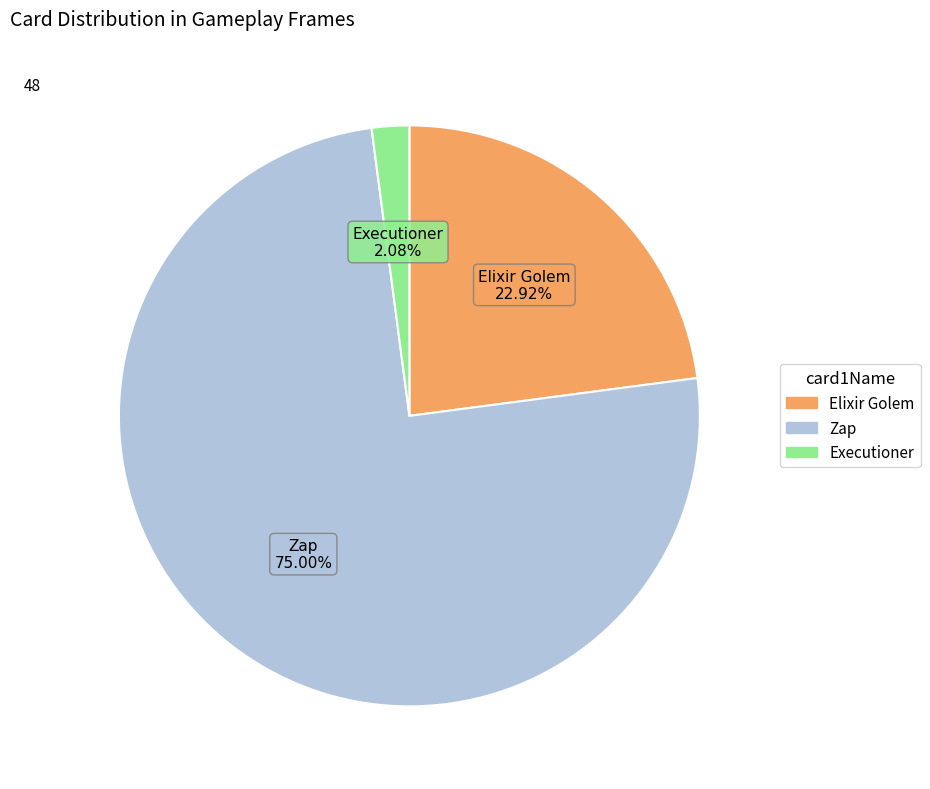

Is there any slice that represents more than half of the pie?

Yes